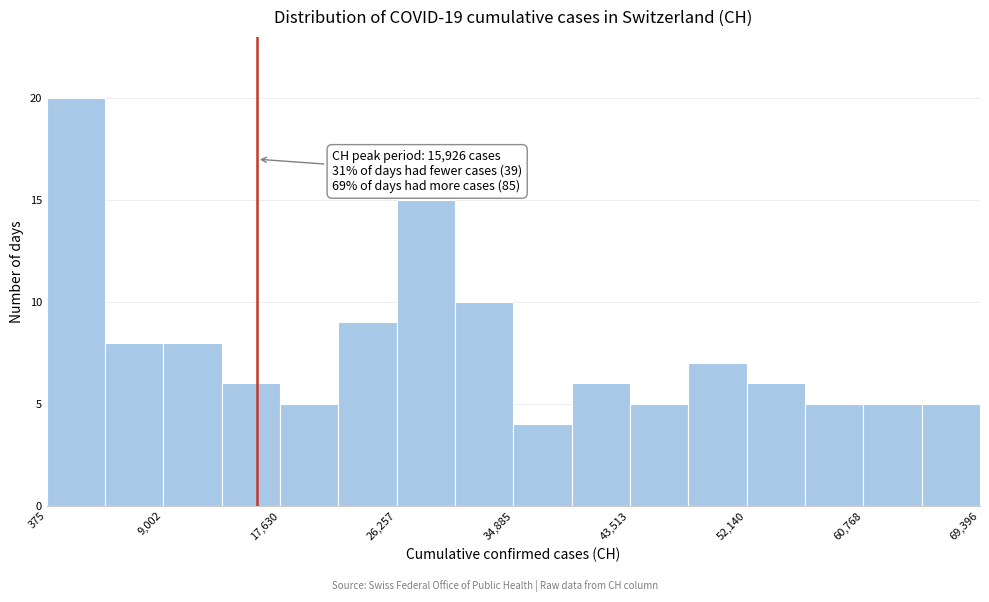

Which range on the x-axis has the tallest bar?

0 to 5000